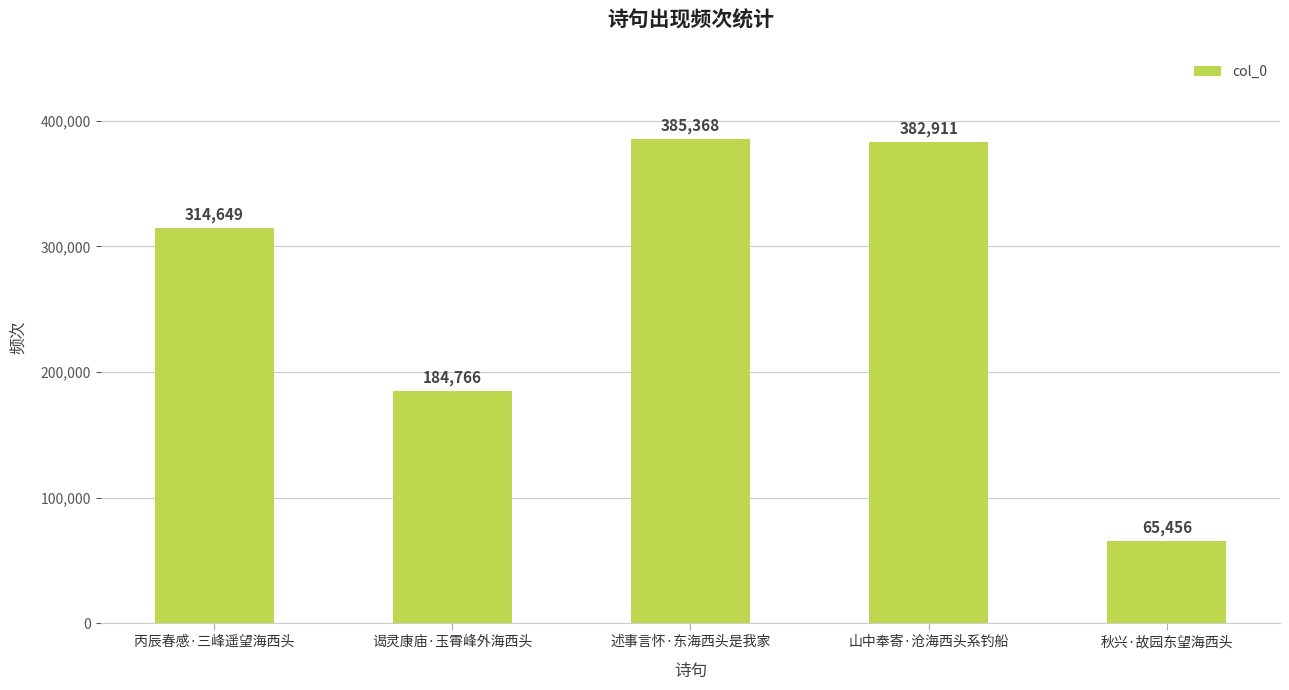

Reading left to right, list all the values displayed in this chart.

丙辰春感·三峰遥望海西头=314649	谒灵康庙·玉霄峰外海西头=184766	述事言怀·东海西头是我家=385368	山中奉寄·沧海西头系钓船=382911	秋兴·故园东望海西头=65456